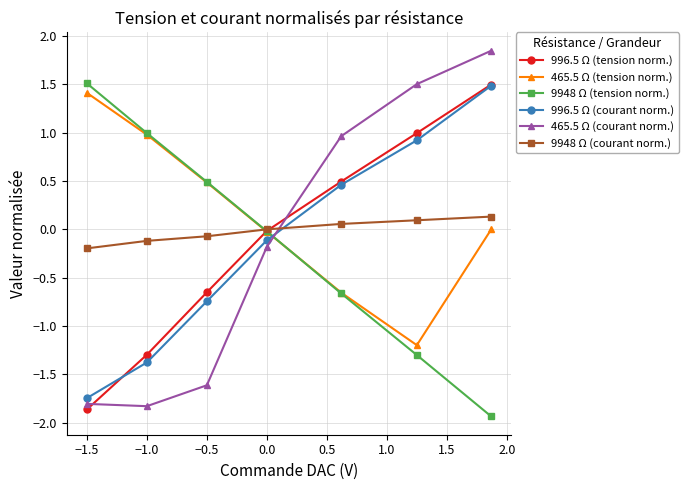

What are all the series names shown in the legend?

996.5 Ω (tension norm.), 465.5 Ω (tension norm.), 9948 Ω (tension norm.), 996.5 Ω (courant norm.), 465.5 Ω (courant norm.), 9948 Ω (courant norm.)